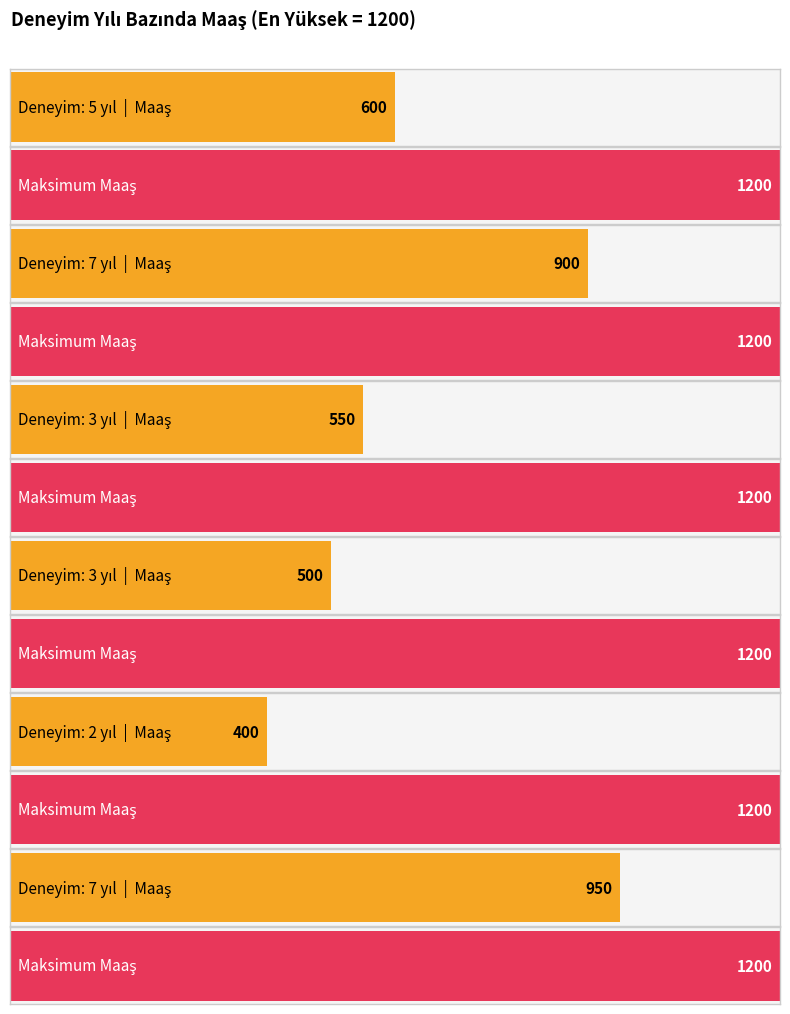

Which has a higher value, 3 or 3?

3